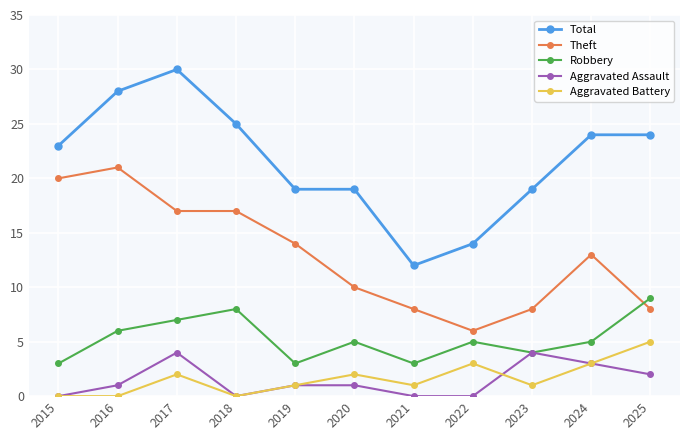

What is the sum of all Robbery values?

58